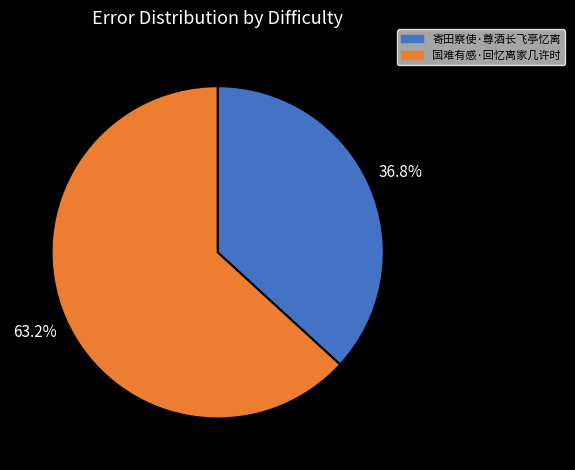

What is the ratio of the value at 国难有感·回忆离家几许时 to the value at 寄田察使·尊酒长飞亭忆离?

1.7